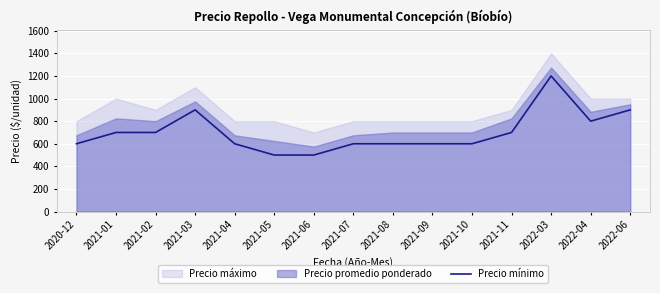

How many lines are shown in the chart?

1